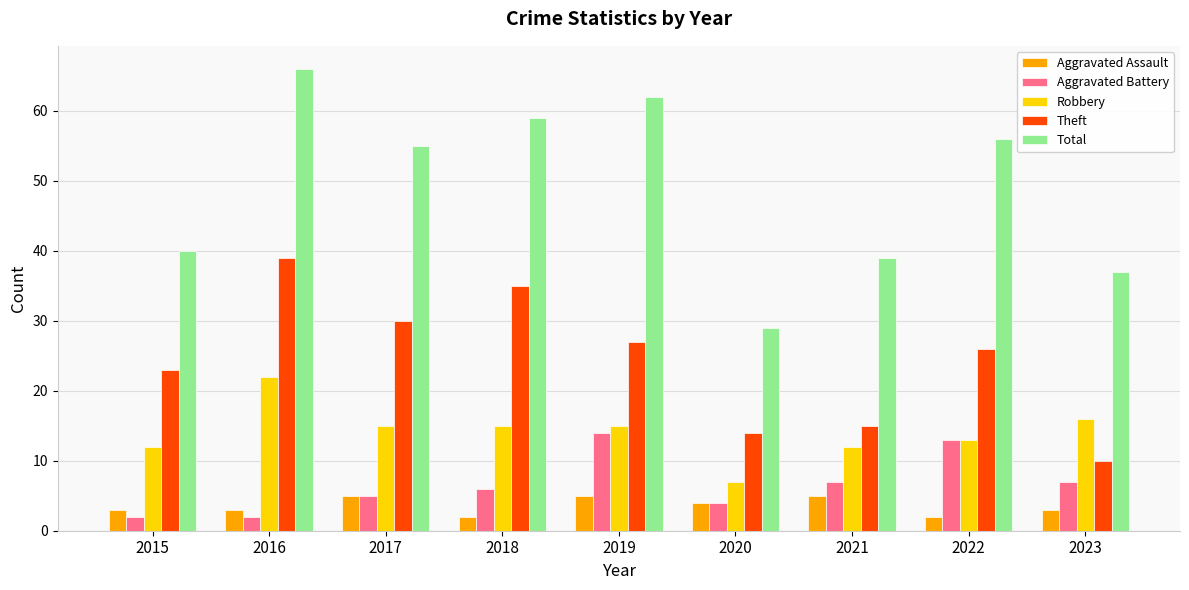

How many bars are there in total?

45